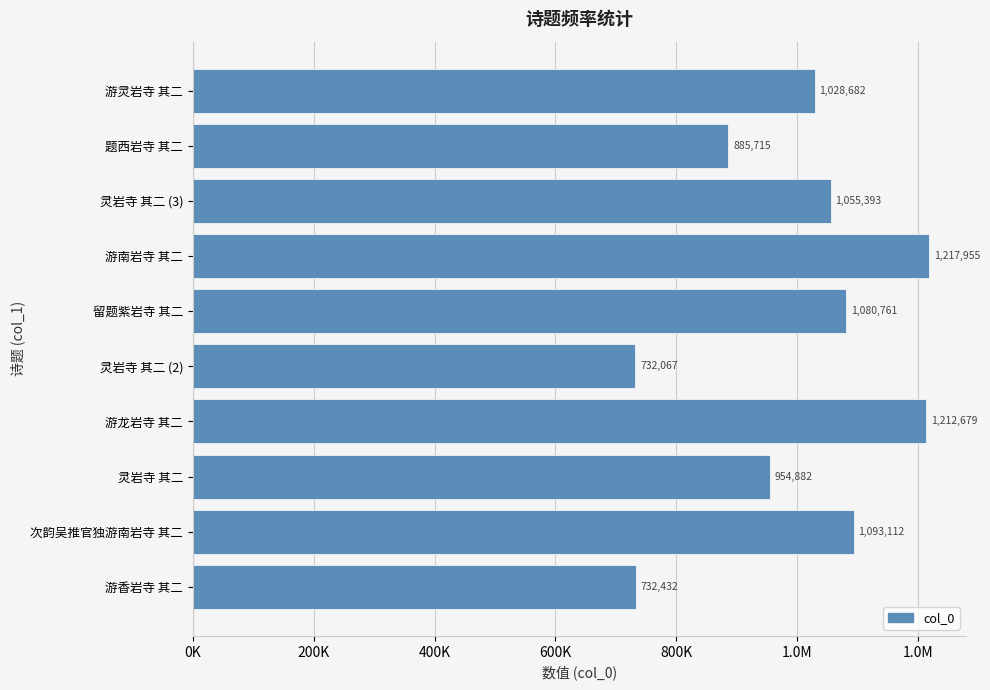

Does the chart contain any negative values?

No